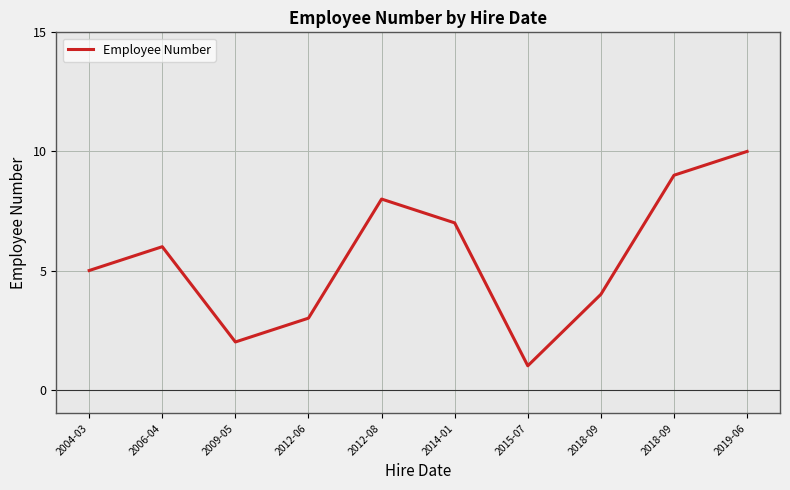

Reading left to right, extract all data points from this chart.

5	6	2	3	8	7	1	4	9	10